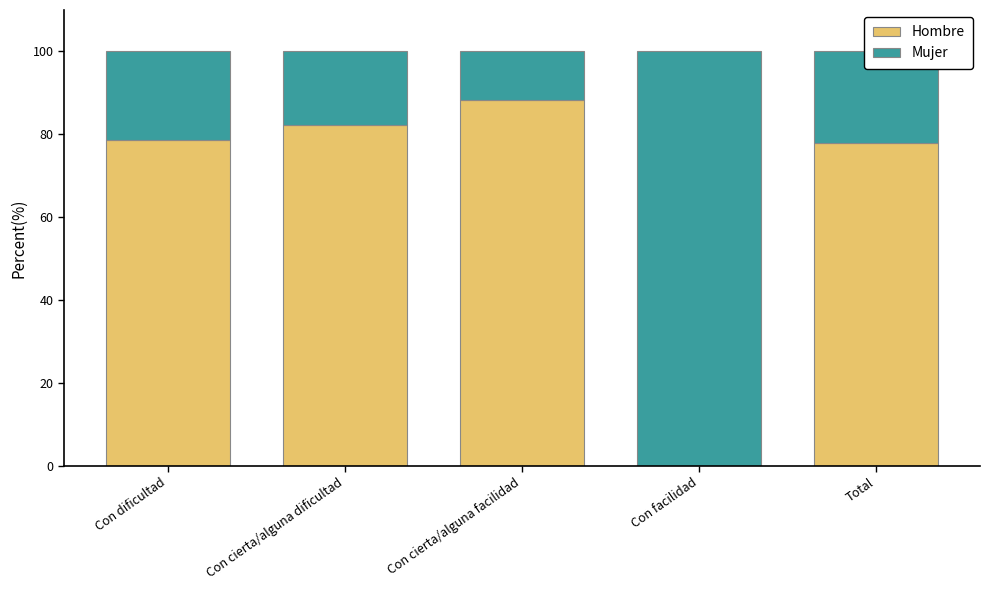

At which label is Hombre closest to 44?

Total